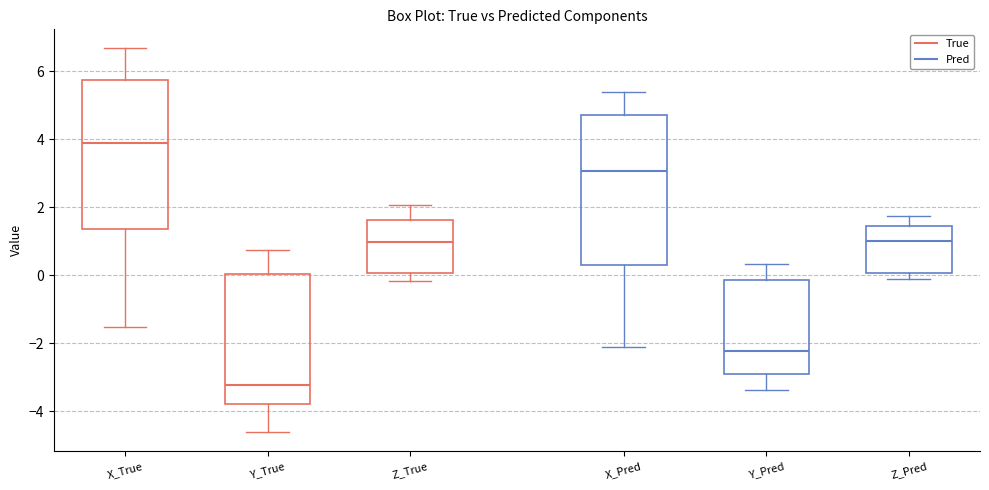

Where does the median line of the box for Z_True sit on the y-axis? The values are not printed on the chart, so give them approximately, as read against the axis.

1.0